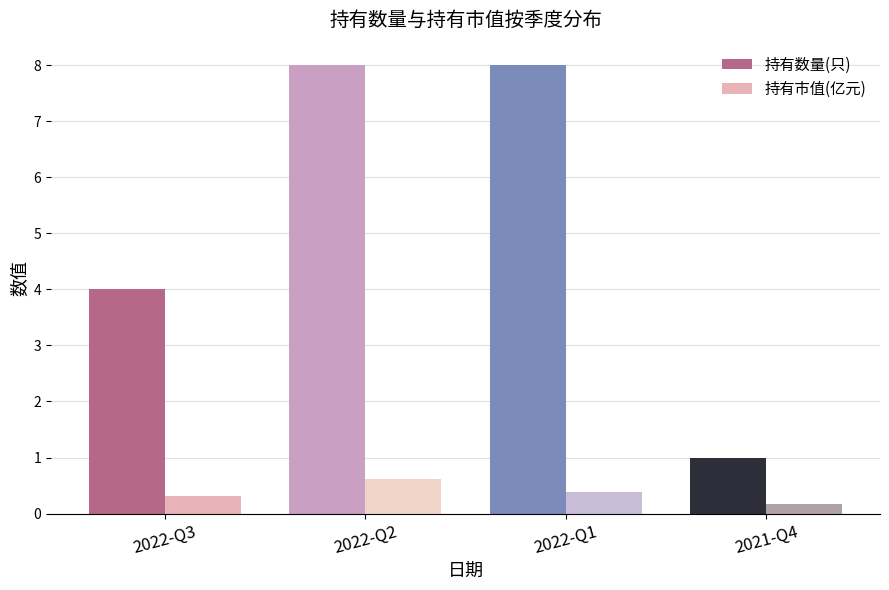

Rank the series at 2021-Q4 from lowest to highest value.

持有市值(亿元), 持有数量(只)